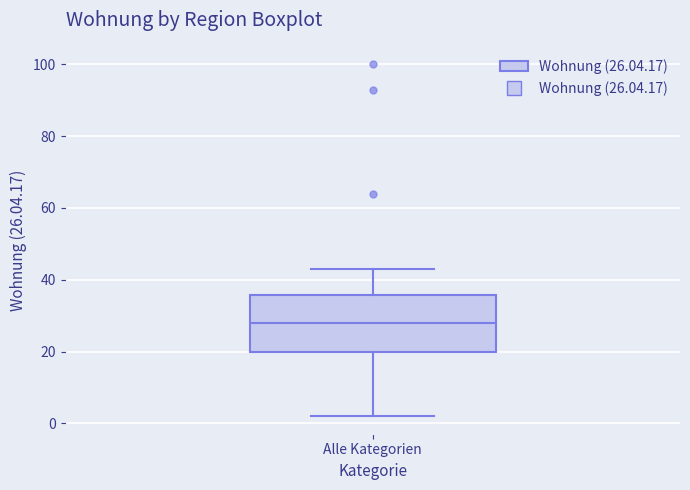

Where does the upper whisker of the box for Alle Kategorien end on the y-axis? The values are not printed on the chart, so give them approximately, as read against the axis.

44